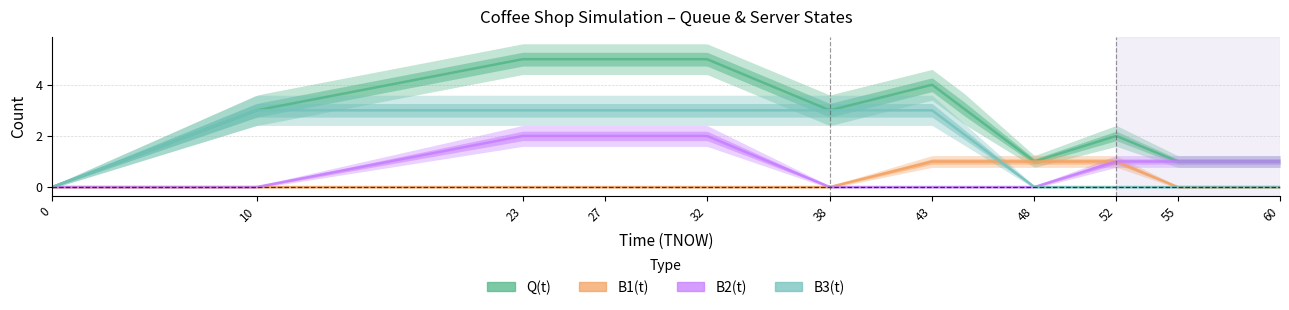

True or false: Q(t) and B1(t) intersect in this chart.

False